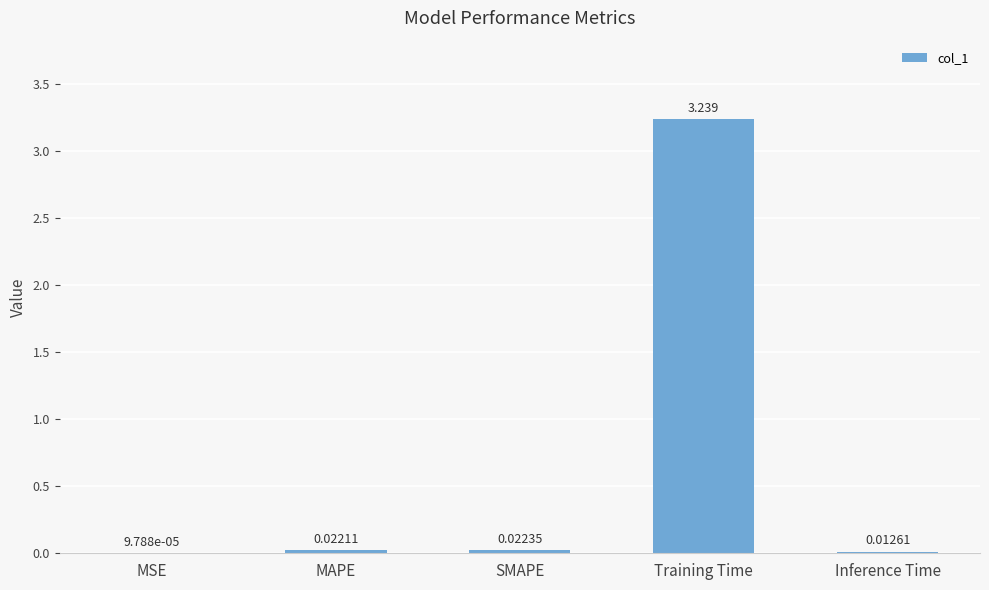

Which category has the highest value across all series?

Training Time